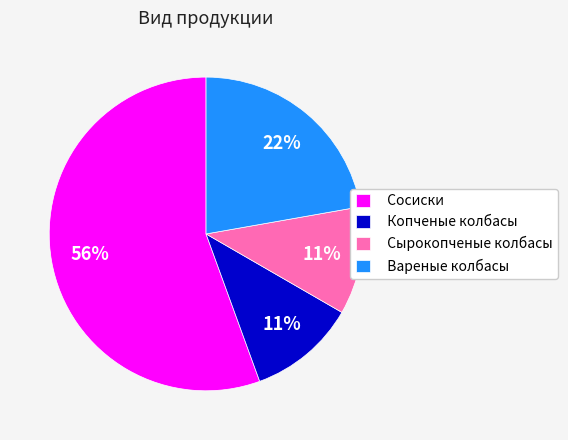

Is it true that Копченые колбасы is 11% of the pie?

True